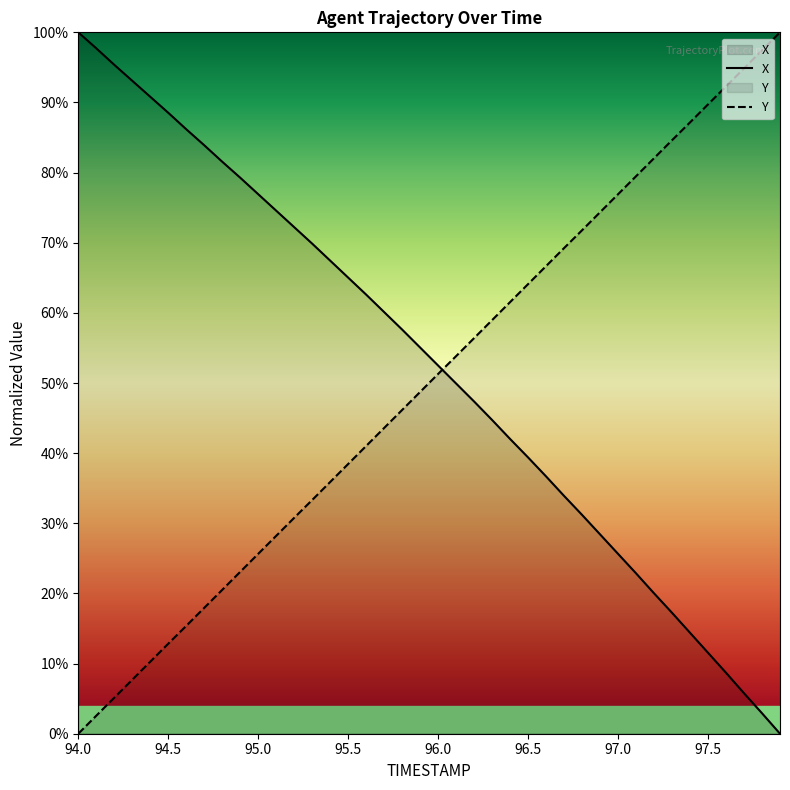

After their last crossing, which series has the higher values: Y or X?

Y